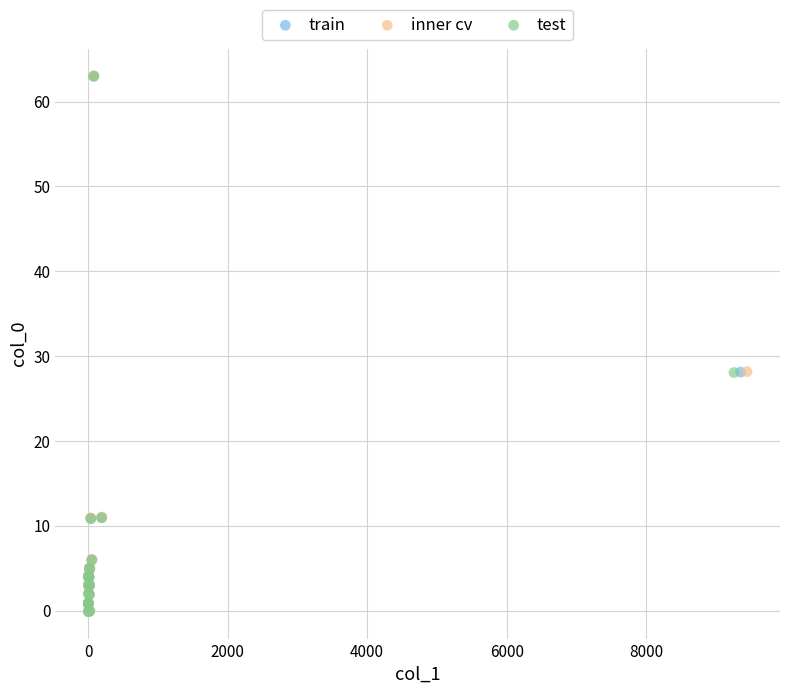

What are all the series names shown in the legend?

train, inner cv, test